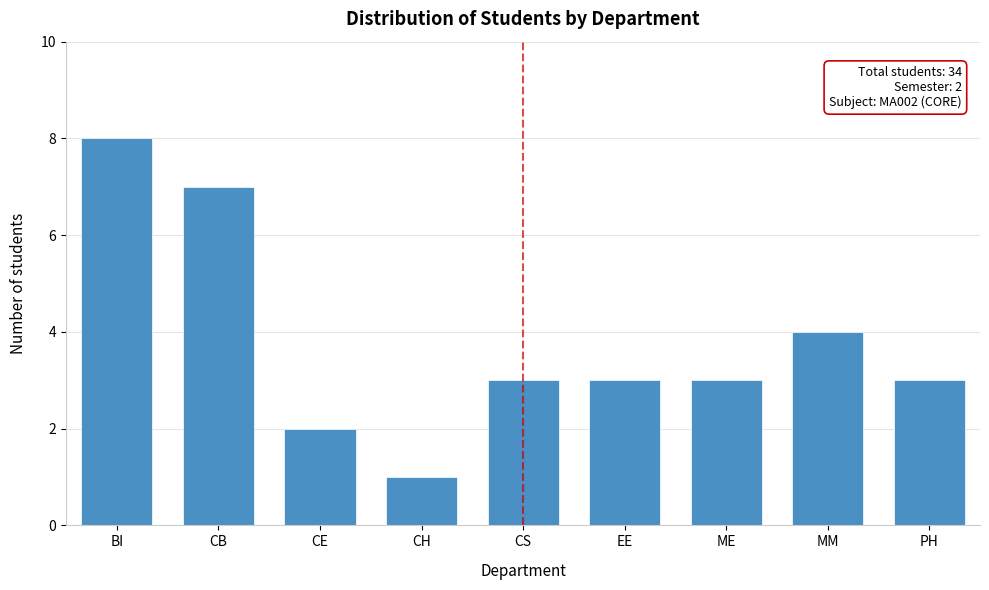

Reading left to right, what are all the values shown in this chart?

BI=8	CB=7	CE=2	CH=1	CS=3	EE=3	ME=3	MM=4	PH=3